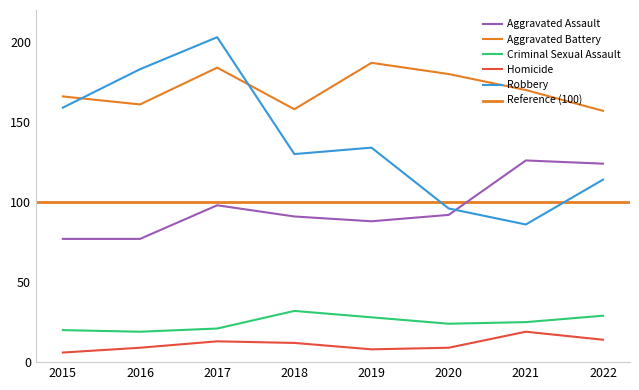

Reading left to right, extract all data points from this chart.

Aggravated Assault: 77	77	98	91	88	92	126	124
Aggravated Battery: 166	161	184	158	187	180	170	157
Criminal Sexual Assault: 20	19	21	32	28	24	25	29
Homicide: 6	9	13	12	8	9	19	14
Robbery: 159	183	203	130	134	96	86	114